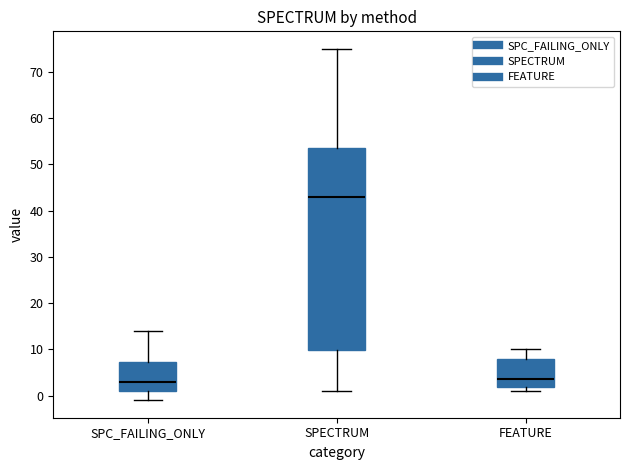

Where does the lower whisker of the box for SPC_FAILING_ONLY end on the y-axis? The values are not printed on the chart, so give them approximately, as read against the axis.

-1